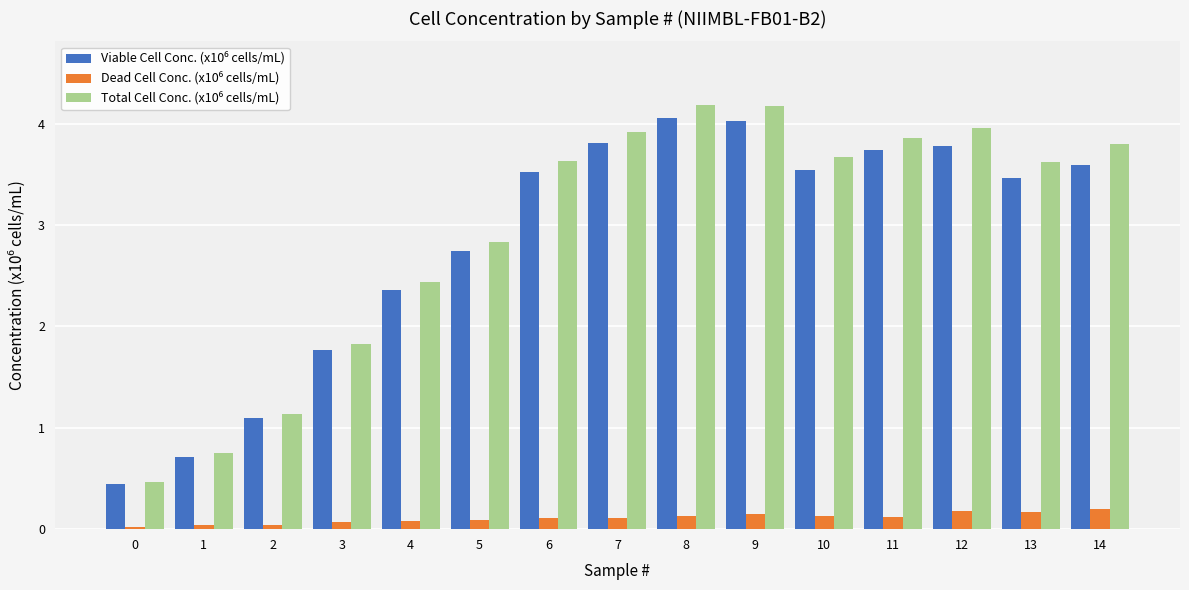

What is the spread (max minus min) of values at 7?

3.8